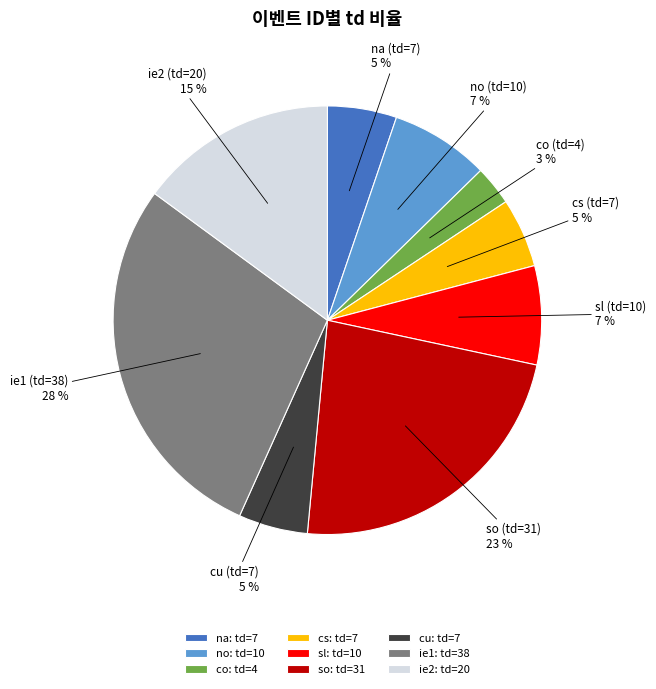

Approximately how many times larger is the value at cu compared to no?

0.7